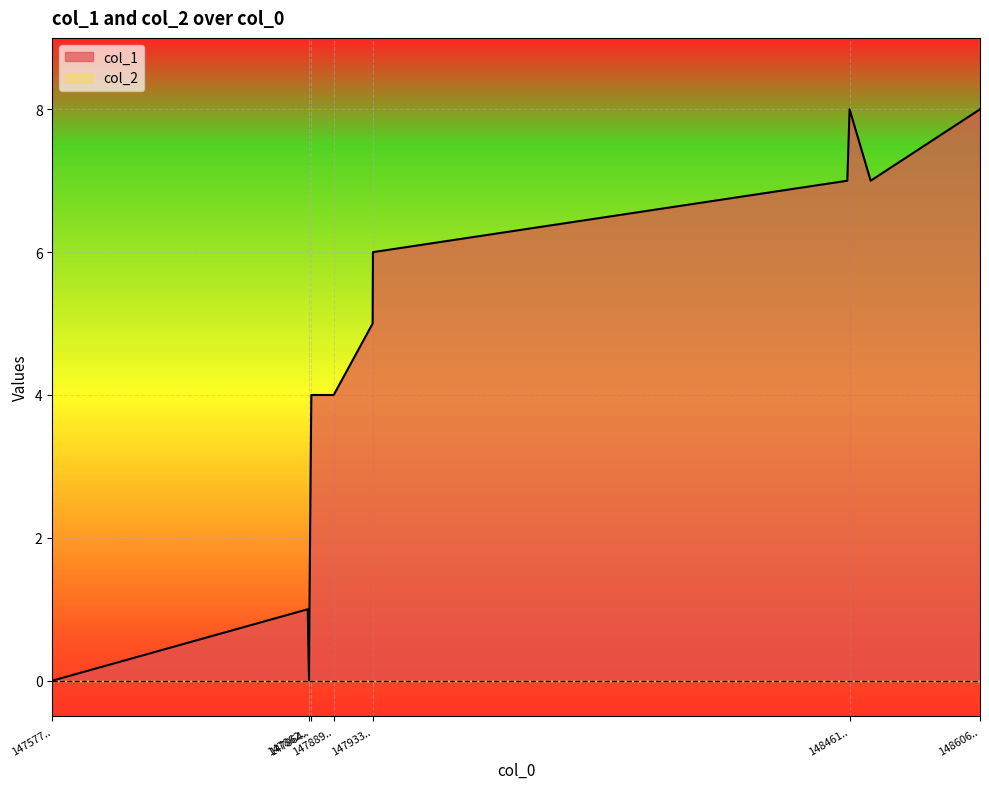

How many lines are shown in the chart?

2